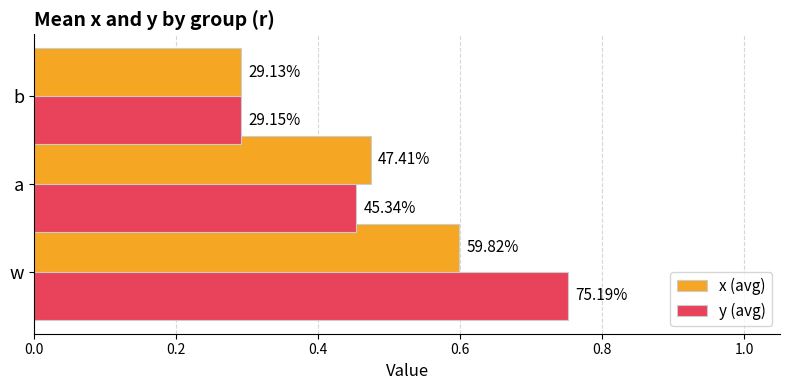

Reading left to right, extract all data points from this chart.

x (avg): 0.6	0.5	0.3
y (avg): 0.8	0.5	0.3